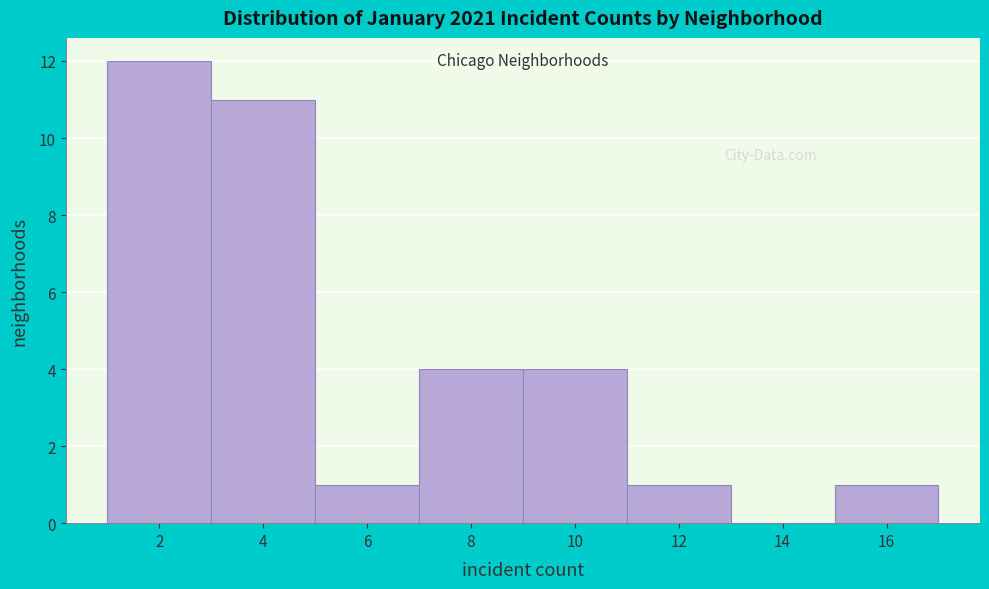

How tall is the bar that spans 1 to 3 on the x-axis? The values are not printed on the chart, so give them approximately, as read against the axis.

12